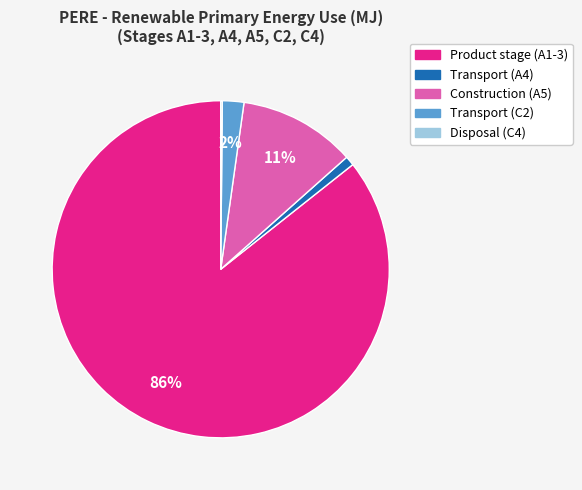

Is it true that Transport (A4) is 11% of the pie?

False